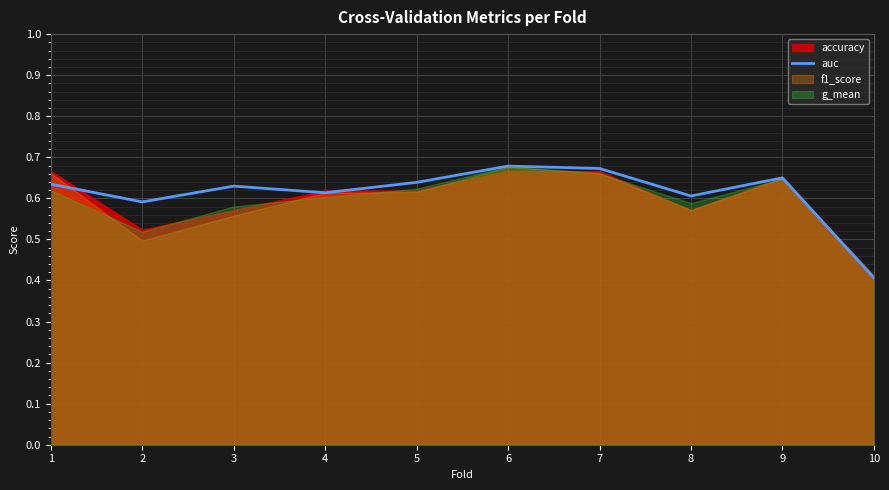

The chart shows a value of 0.6 at 8. True or false?

True